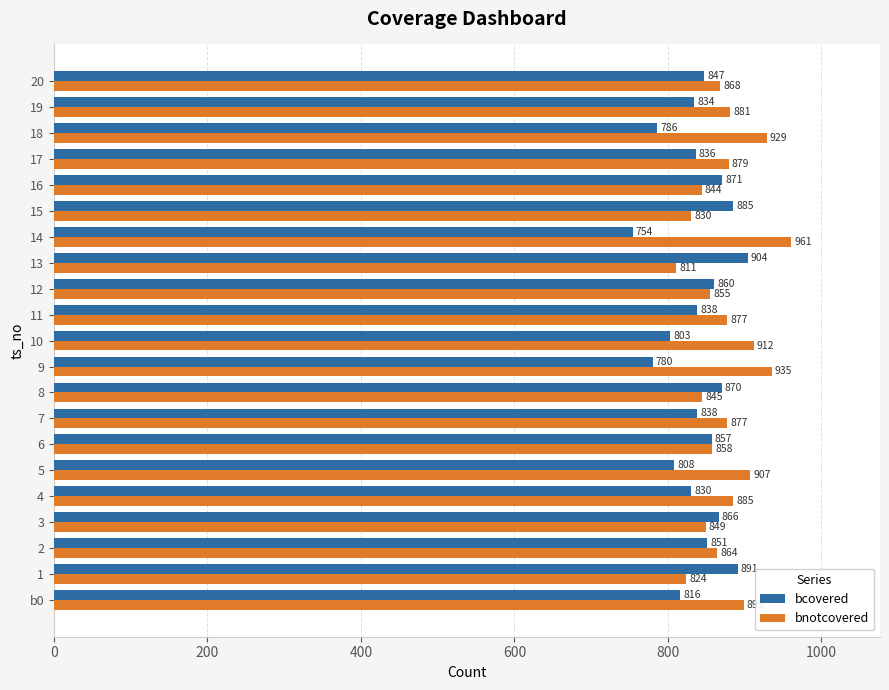

What is the spread (max minus min) of values at 15?

55